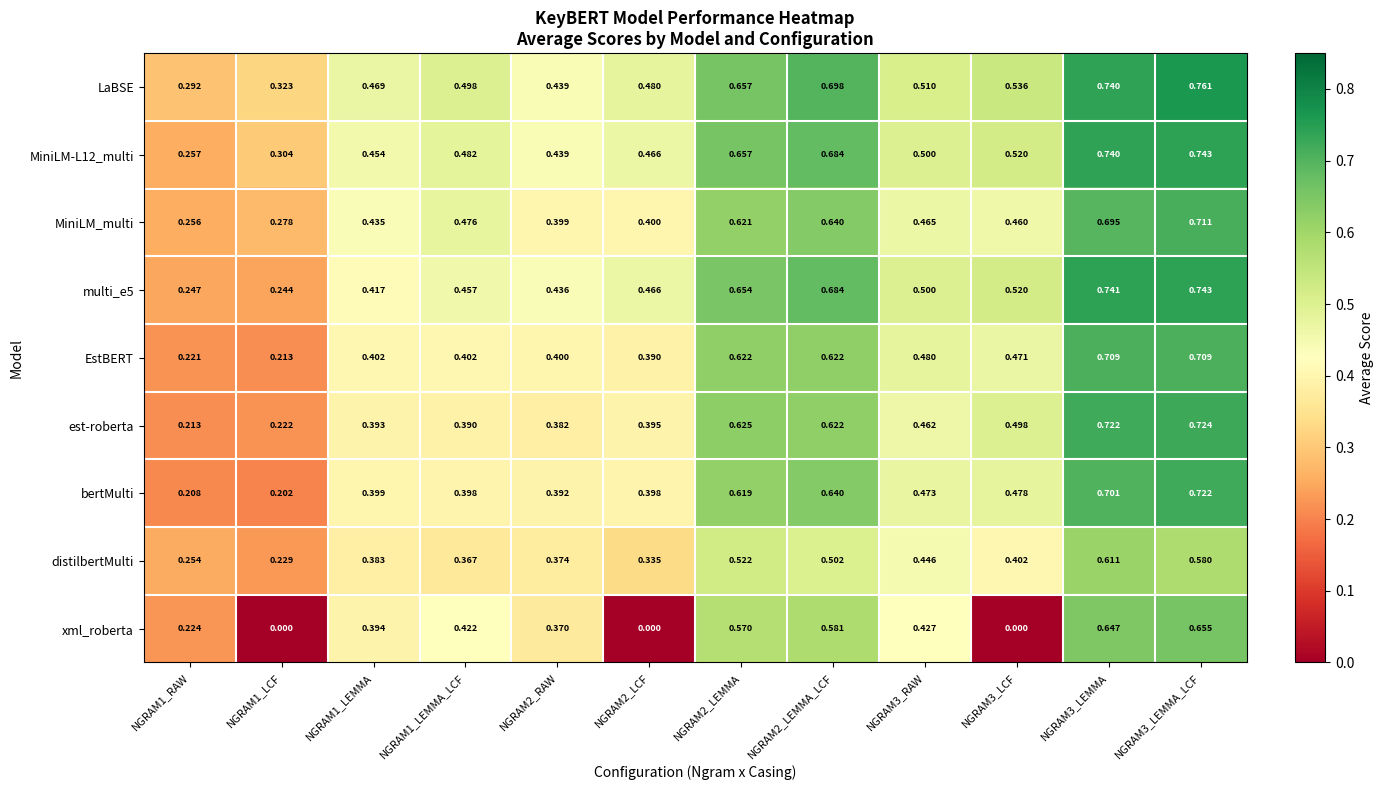

Between NGRAM1_LEMMA_LCF and NGRAM3_RAW, which series saw the biggest shift?

distilbertMulti